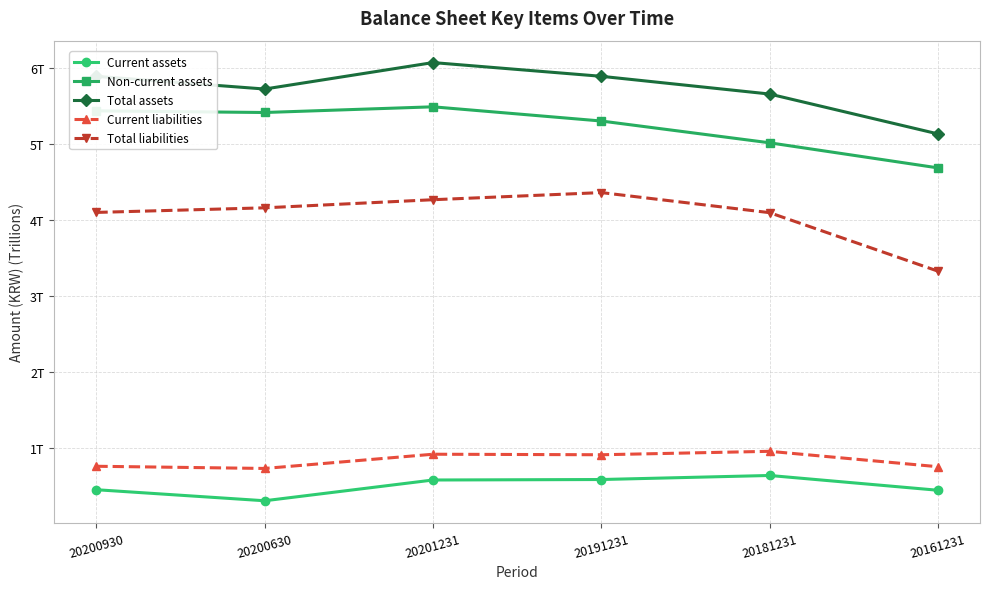

What are all the series names shown in the legend?

Current assets, Non-current assets, Total assets, Current liabilities, Total liabilities